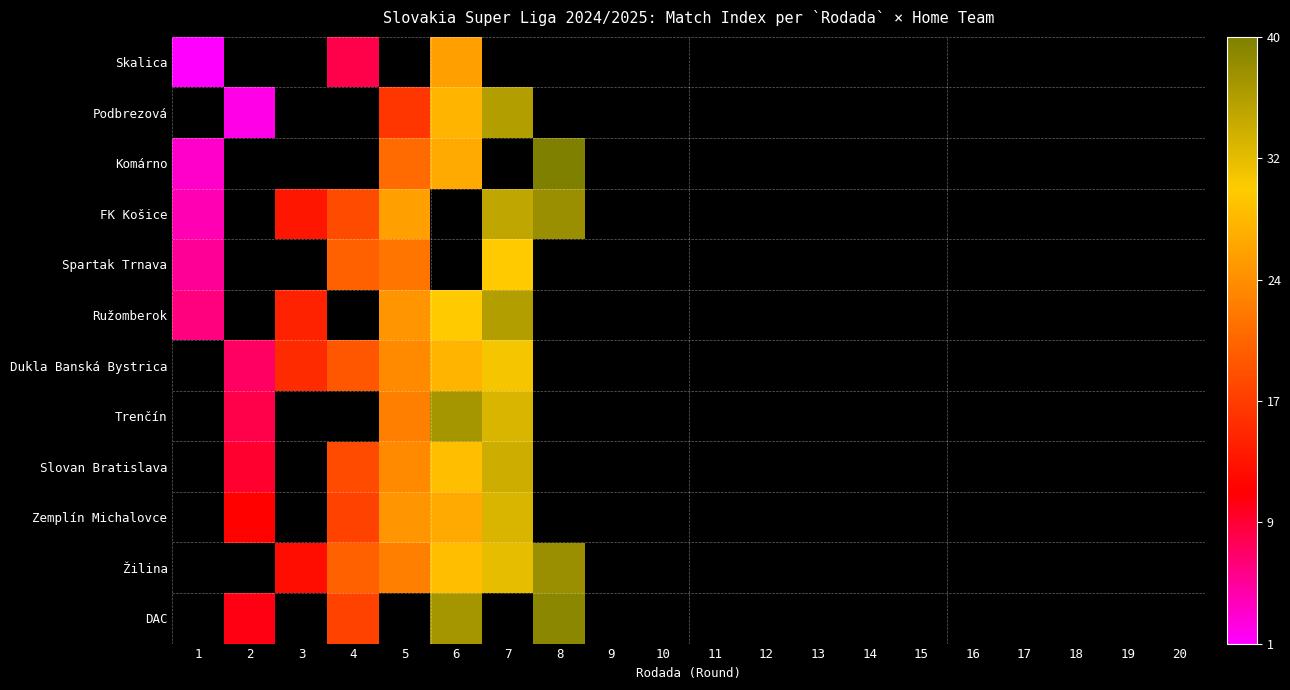

Reading left to right, what are all the values shown in this chart?

Skalica: 1=1	2=0	3=0	4=8	5=0	6=26	7=0	8=0	9=0	10=0	11=0	12=0	13=0	14=0	15=0	16=0	17=0	18=0	19=0	20=0
Podbrezová: 1=0	2=2	3=0	4=0	5=16	6=28	7=36	8=0	9=0	10=0	11=0	12=0	13=0	14=0	15=0	16=0	17=0	18=0	19=0	20=0
Komárno: 1=3	2=0	3=0	4=0	5=21	6=27	7=0	8=40	9=0	10=0	11=0	12=0	13=0	14=0	15=0	16=0	17=0	18=0	19=0	20=0
FK Košice: 1=4	2=0	3=13	4=18	5=26	6=0	7=35	8=38	9=0	10=0	11=0	12=0	13=0	14=0	15=0	16=0	17=0	18=0	19=0	20=0
Spartak Trnava: 1=5	2=0	3=0	4=20	5=22	6=0	7=30	8=0	9=0	10=0	11=0	12=0	13=0	14=0	15=0	16=0	17=0	18=0	19=0	20=0
Ružomberok: 1=6	2=0	3=14	4=0	5=25	6=30	7=36	8=0	9=0	10=0	11=0	12=0	13=0	14=0	15=0	16=0	17=0	18=0	19=0	20=0
Dukla Banská Bystrica: 1=0	2=7	3=15	4=19	5=24	6=28	7=31	8=0	9=0	10=0	11=0	12=0	13=0	14=0	15=0	16=0	17=0	18=0	19=0	20=0
Trenčín: 1=0	2=8	3=0	4=0	5=23	6=37	7=33	8=0	9=0	10=0	11=0	12=0	13=0	14=0	15=0	16=0	17=0	18=0	19=0	20=0
Slovan Bratislava: 1=0	2=9	3=0	4=18	5=24	6=29	7=34	8=0	9=0	10=0	11=0	12=0	13=0	14=0	15=0	16=0	17=0	18=0	19=0	20=0
Zemplín Michalovce: 1=0	2=11	3=0	4=17	5=25	6=27	7=33	8=0	9=0	10=0	11=0	12=0	13=0	14=0	15=0	16=0	17=0	18=0	19=0	20=0
Žilina: 1=0	2=0	3=12	4=20	5=23	6=29	7=32	8=38	9=0	10=0	11=0	12=0	13=0	14=0	15=0	16=0	17=0	18=0	19=0	20=0
DAC: 1=0	2=10	3=0	4=17	5=0	6=37	7=0	8=39	9=0	10=0	11=0	12=0	13=0	14=0	15=0	16=0	17=0	18=0	19=0	20=0